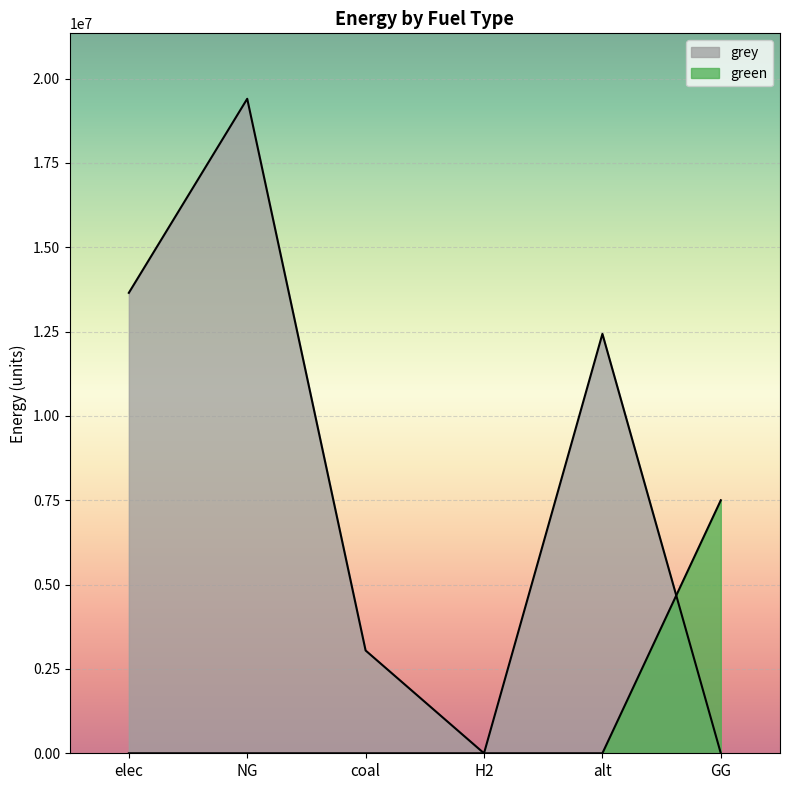

Count the number of data series in this chart.

2